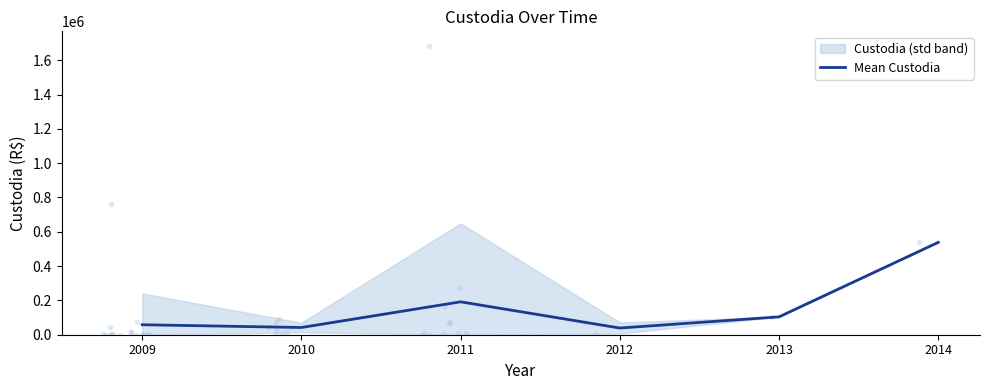

What is the value of the 3rd point from the left?

191770.4